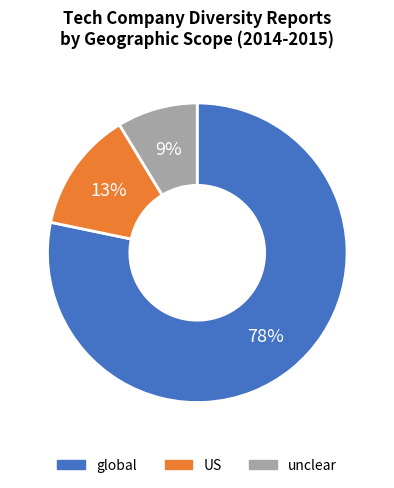

Which has a higher value, global or unclear?

global